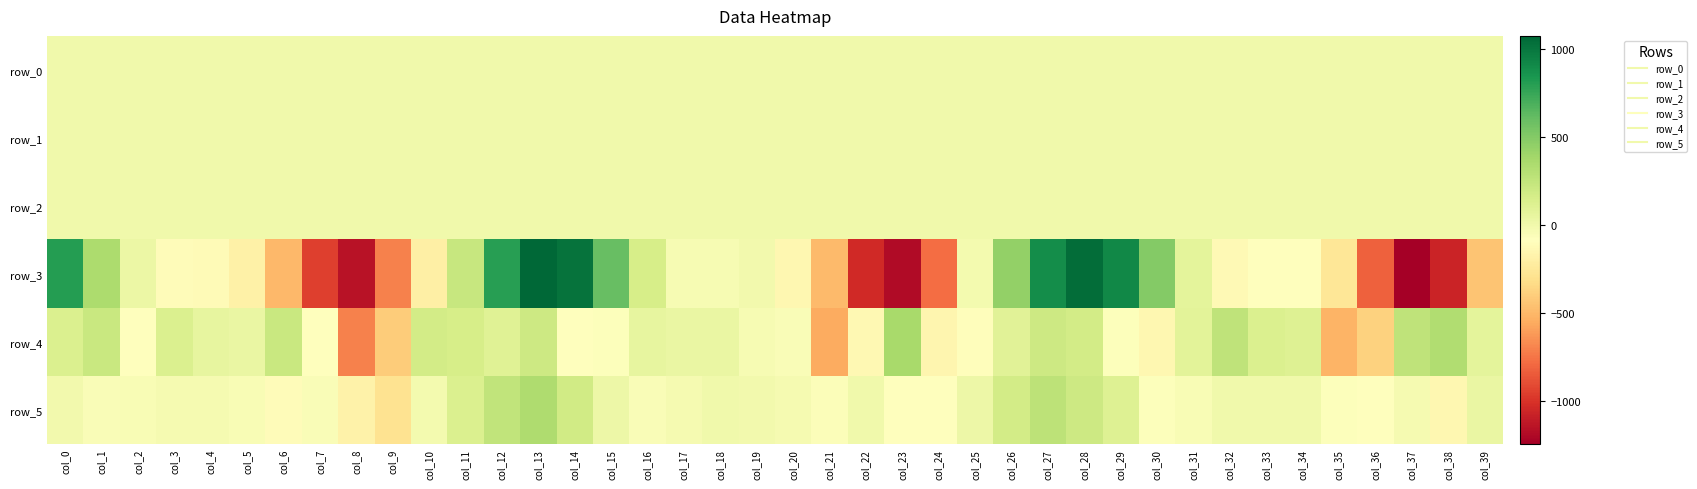

Which series changed the most between col_19 and col_34?

row_4